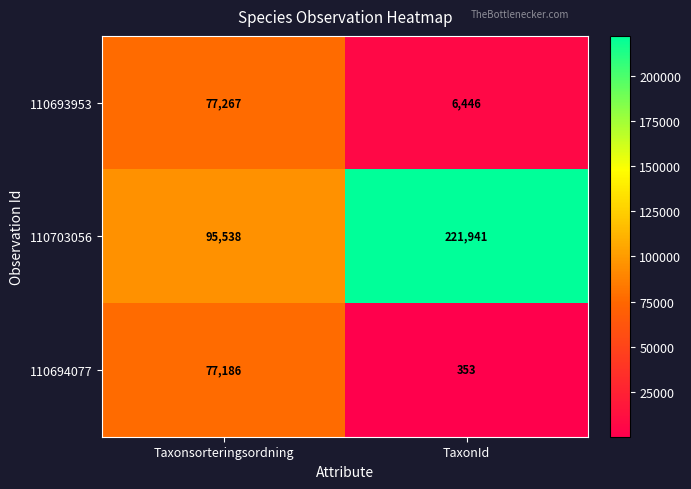

The value of 110693953 at TaxonId is 6446. True or false?

True